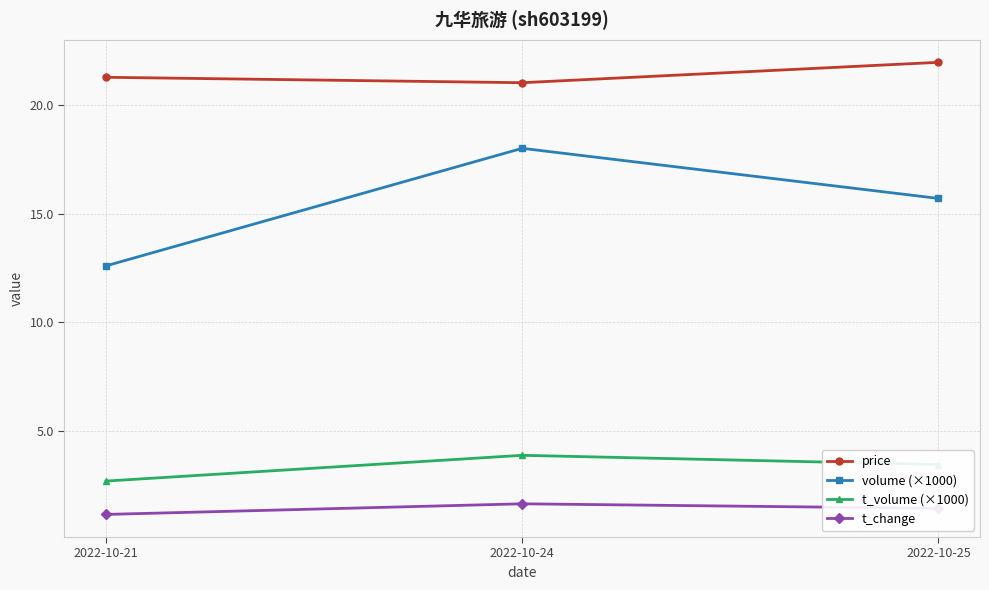

Which series has the largest range (max minus min)?

volume (×1000)